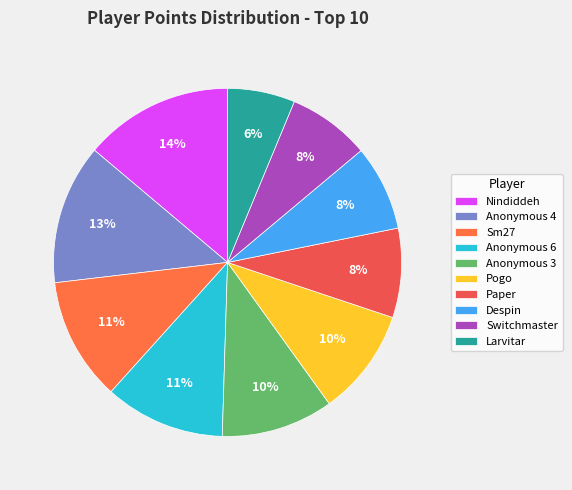

Is it true that Pogo is 4% of the pie?

False